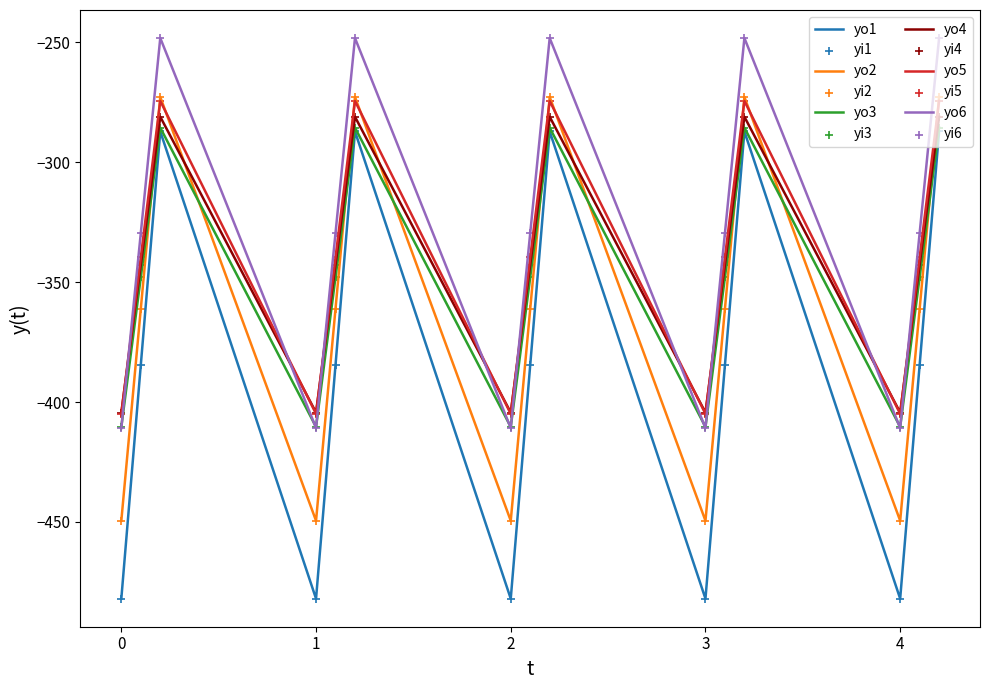

Which series has the largest range (max minus min)?

yo1